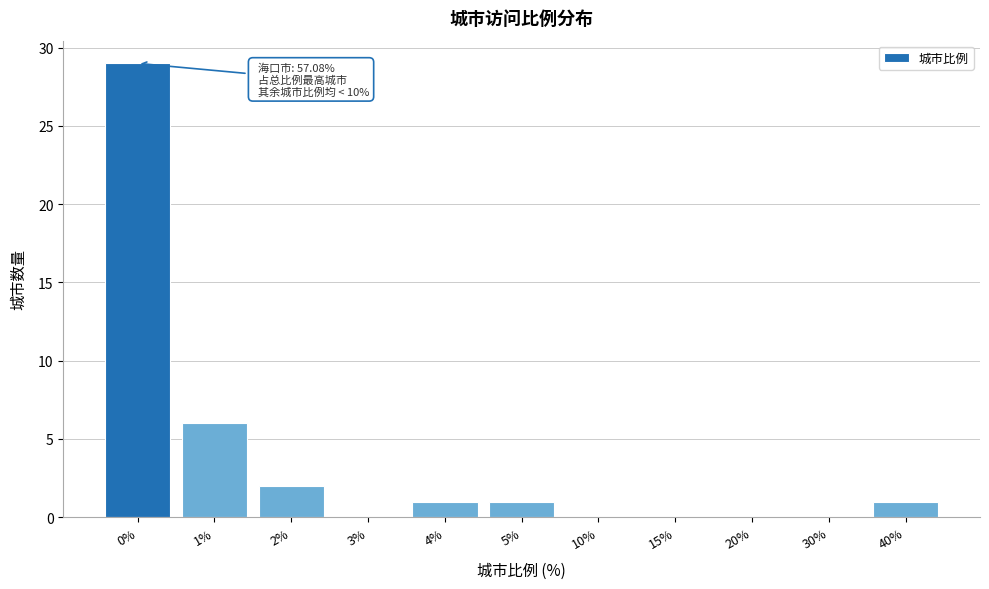

Reading right to left, transcribe all the data shown in this chart.

40%=1	30%=0	20%=0	15%=0	10%=0	5%=1	4%=1	3%=0	2%=2	1%=6	0%=29